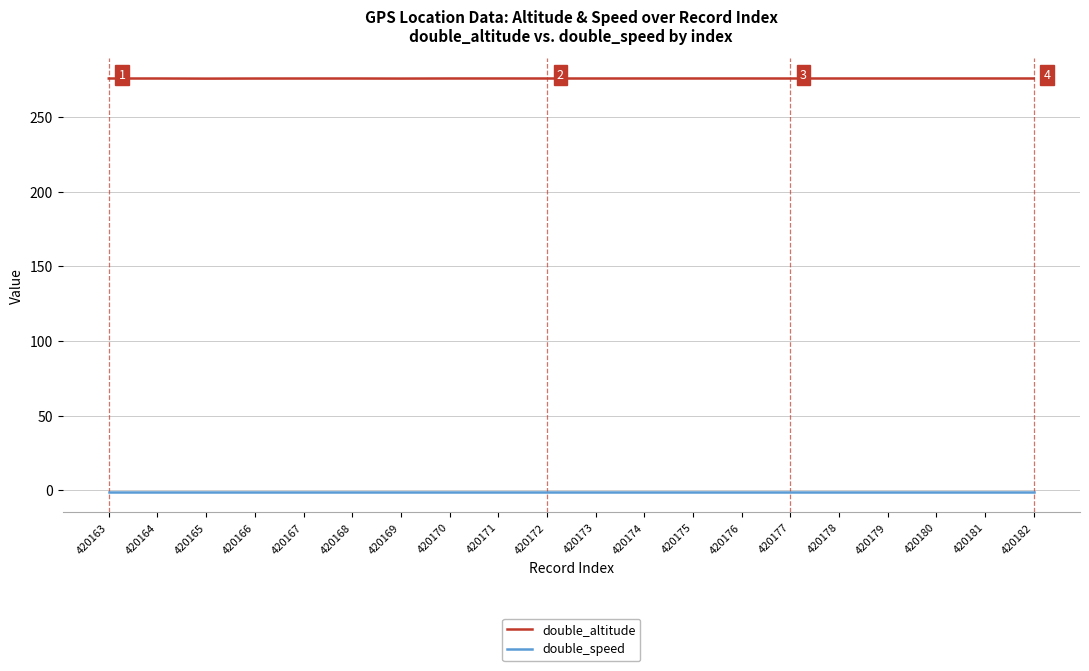

True or false: double_speed has a value of -1.0 at 420178.

True